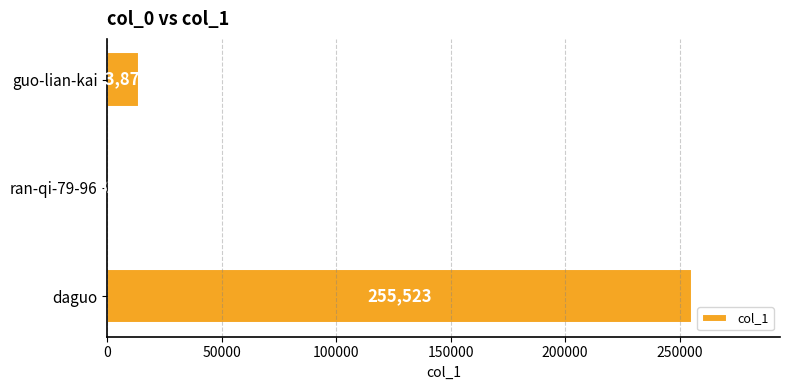

Between guo-lian-kai and ran-qi-79-96, which is larger?

guo-lian-kai